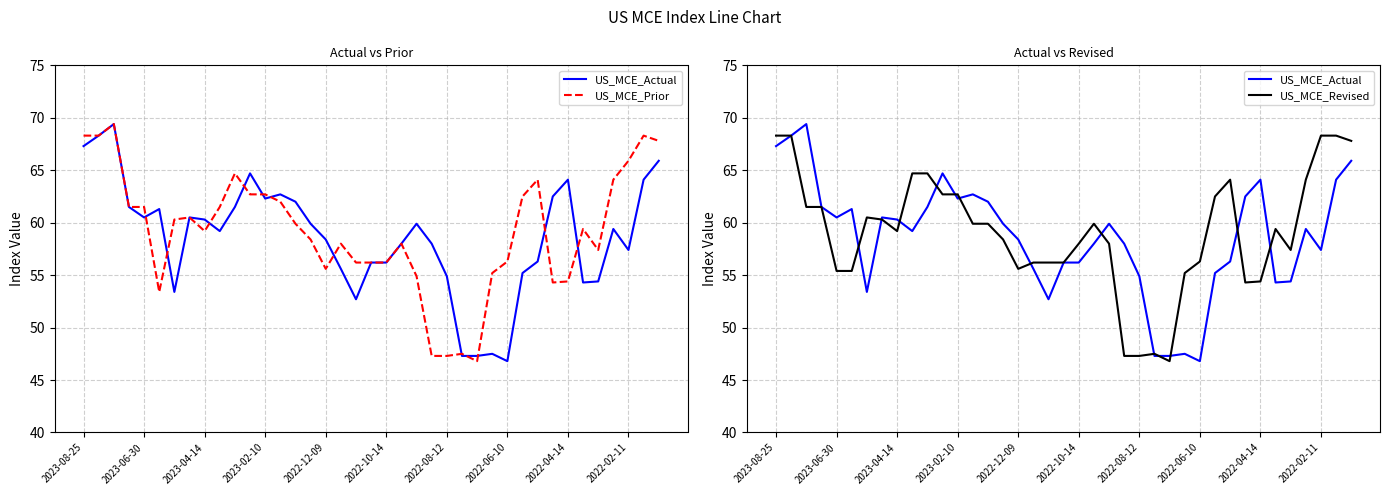

The US_MCE_Revised series shows 40.1 at 33. True or false?

False